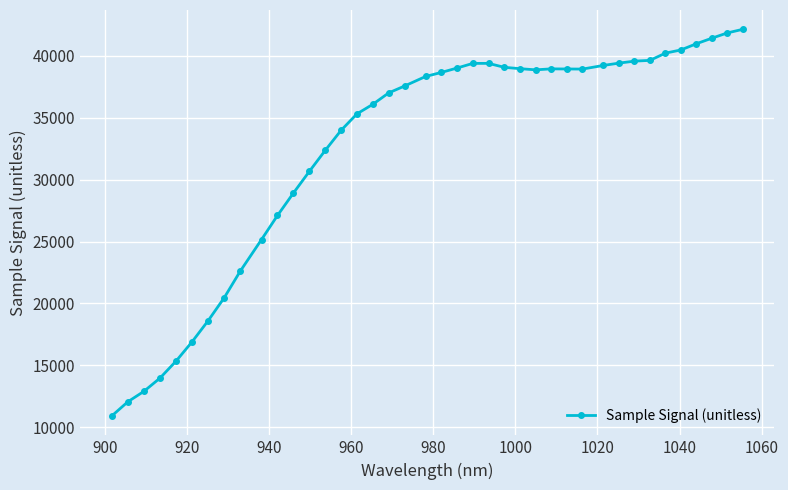

How many categories are shown in the chart?

40